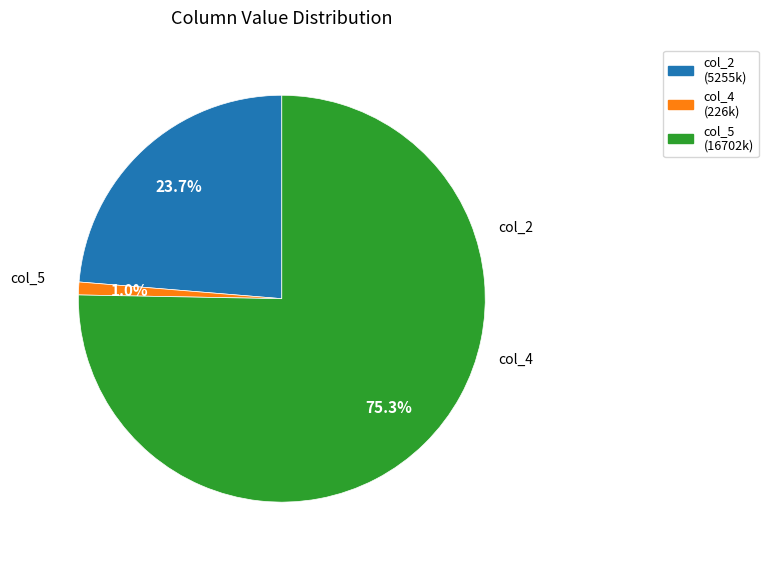

Is there a majority slice in this chart?

Yes